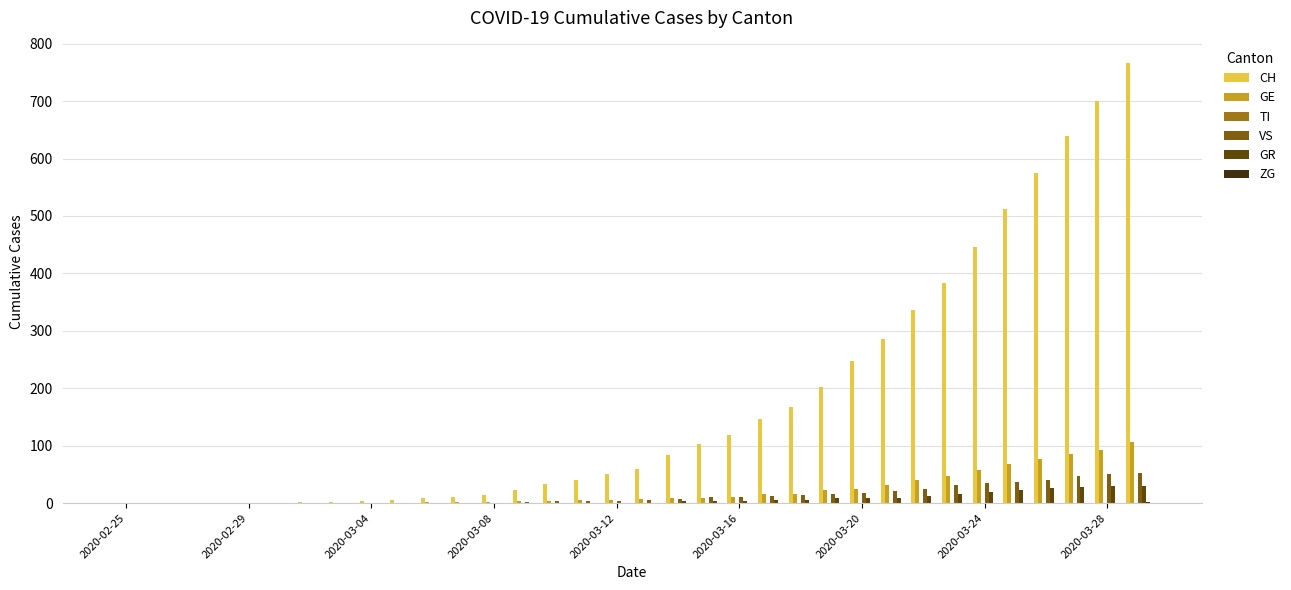

How many categories are shown in the chart?

34